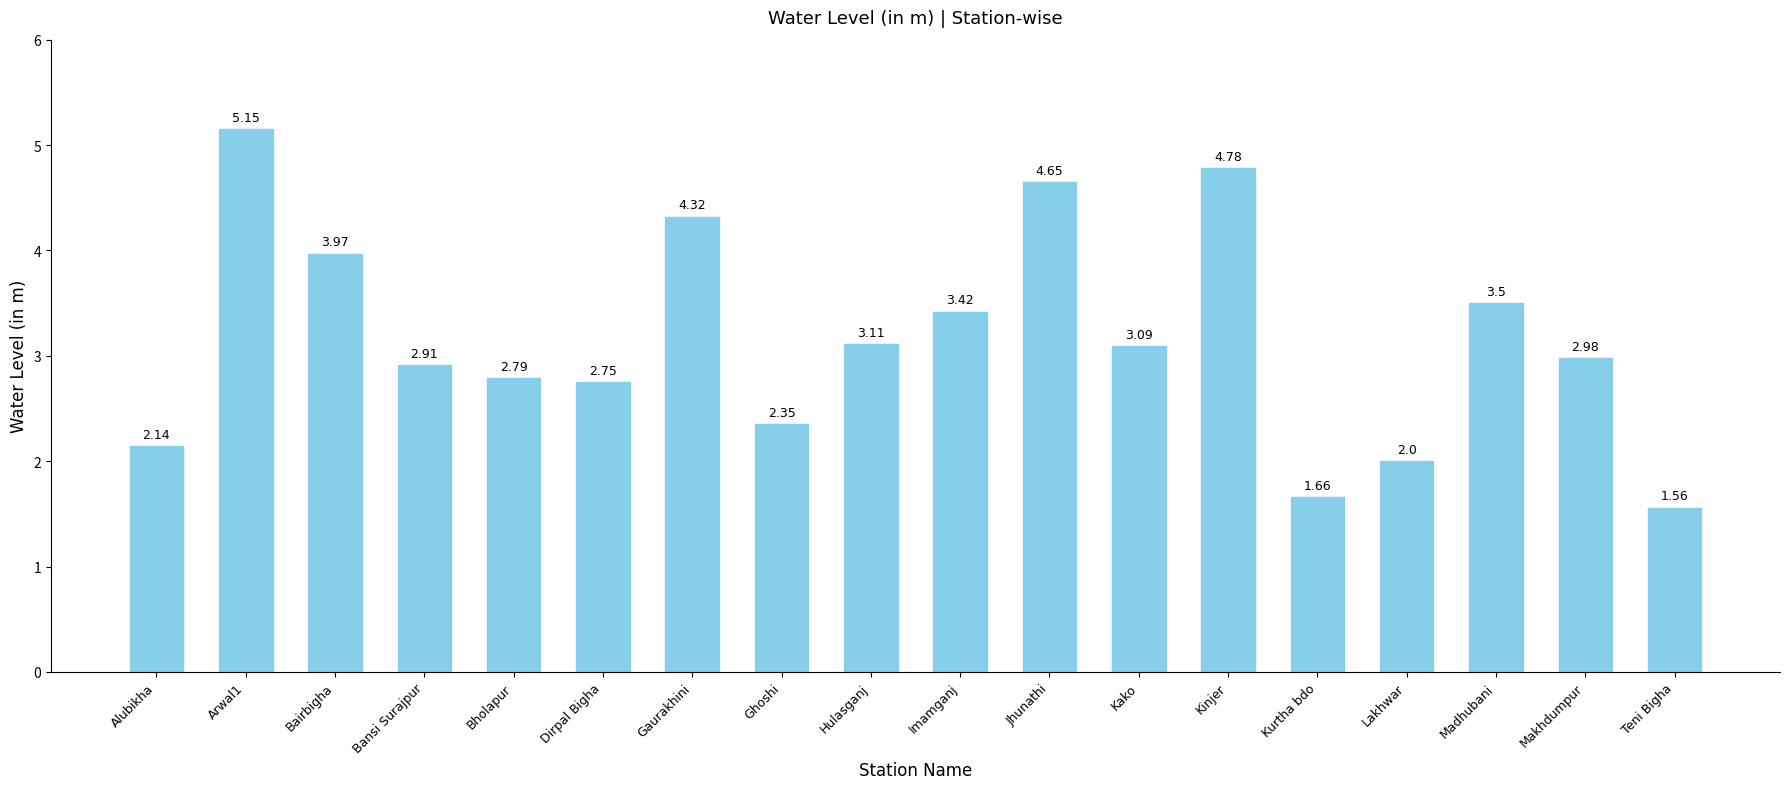

At which label is the value closest to 3?

Makhdumpur